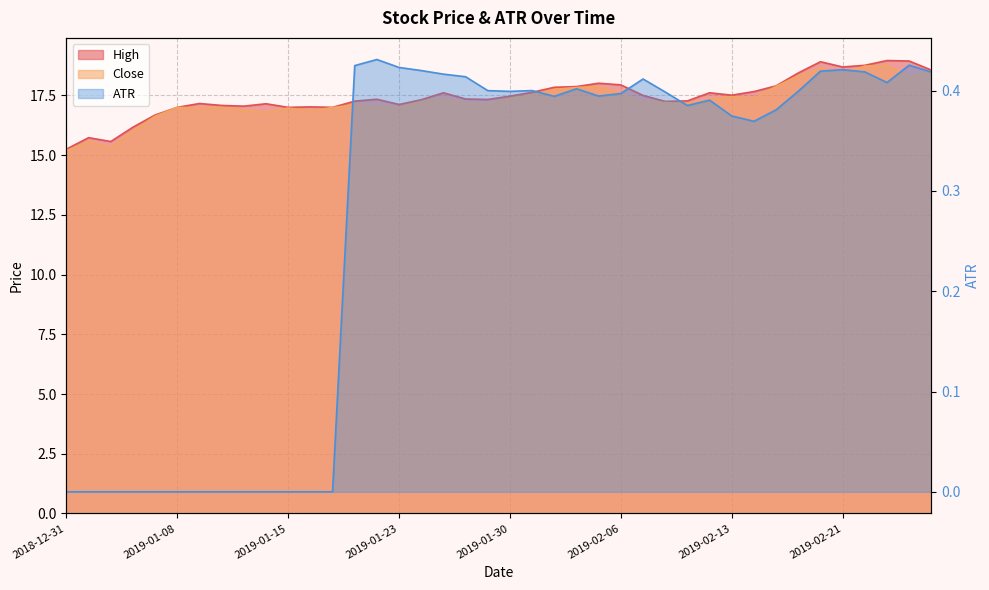

What is the difference between the maximum and second lowest values in the Close series?

3.4